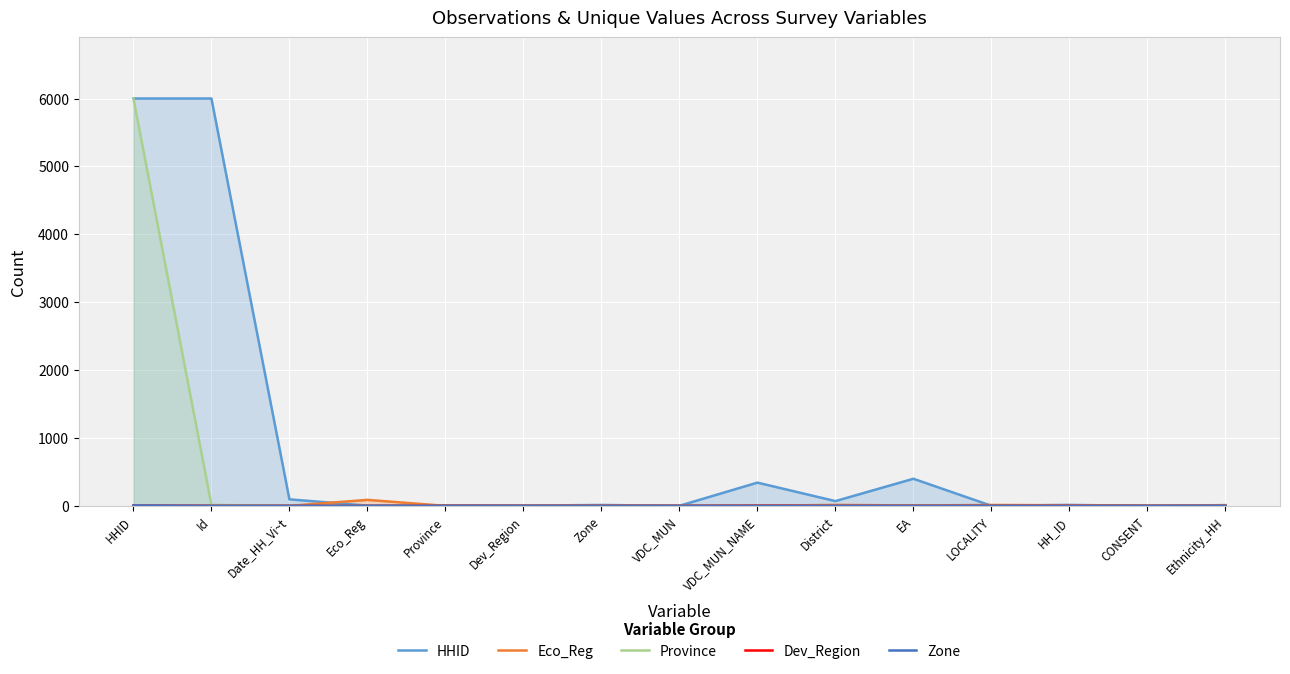

At Zone, list the series in order from smallest to largest.

Eco_Reg, Zone, Province, Dev_Region, HHID